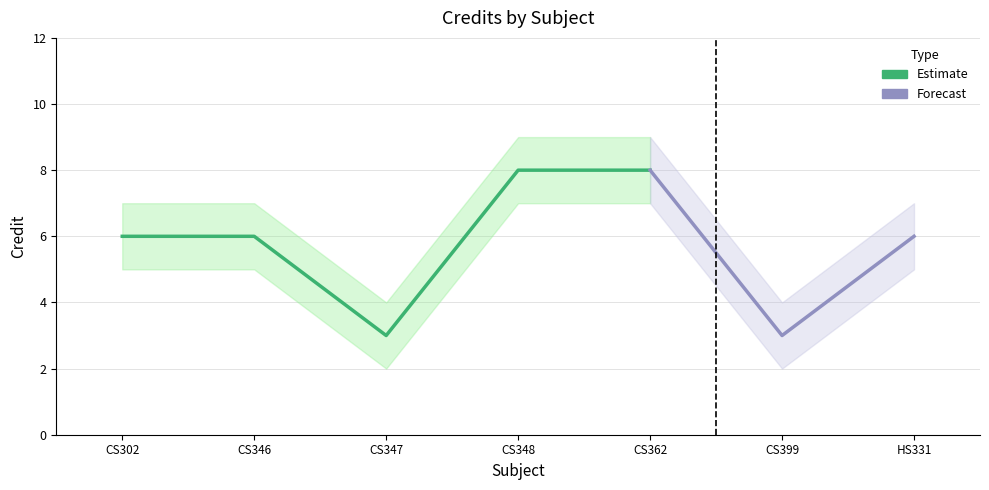

Reading left to right, list all the values displayed in this chart.

Credit: CS302=6	CS346=6	CS347=3	CS348=8	CS362=8	CS399=3	HS331=6
Credit_upper: CS302=7	CS346=7	CS347=4	CS348=9	CS362=9	CS399=4	HS331=7
Credit_lower: CS302=5	CS346=5	CS347=2	CS348=7	CS362=7	CS399=2	HS331=5